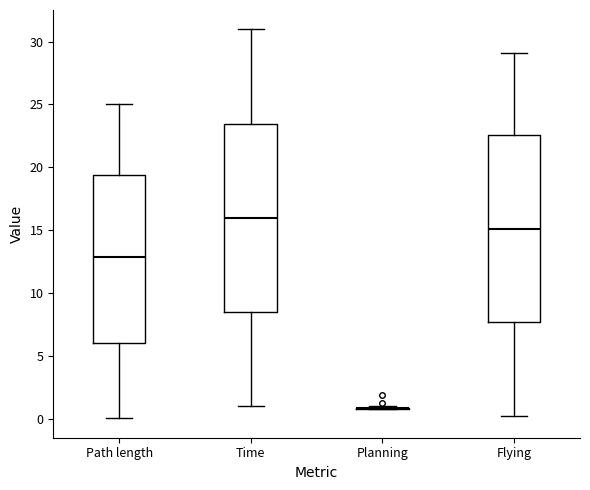

Reading left to right, transcribe this box plot: for each box, give where its median line is, the range the box spans, and where its two whiskers end, as read against the y-axis. The values are not printed on the chart, so give them approximately, as read against the axis.

Path length: median 13.0, box 6.0 to 19.5, whiskers 0.0 to 25.0
Time: median 16.0, box 8.5 to 23.5, whiskers 1.0 to 31.0
Planning: box collapsed to a line at 1.0, whiskers 0.5 to 1.0
Flying: median 15.0, box 7.5 to 22.5, whiskers 0.0 to 29.0